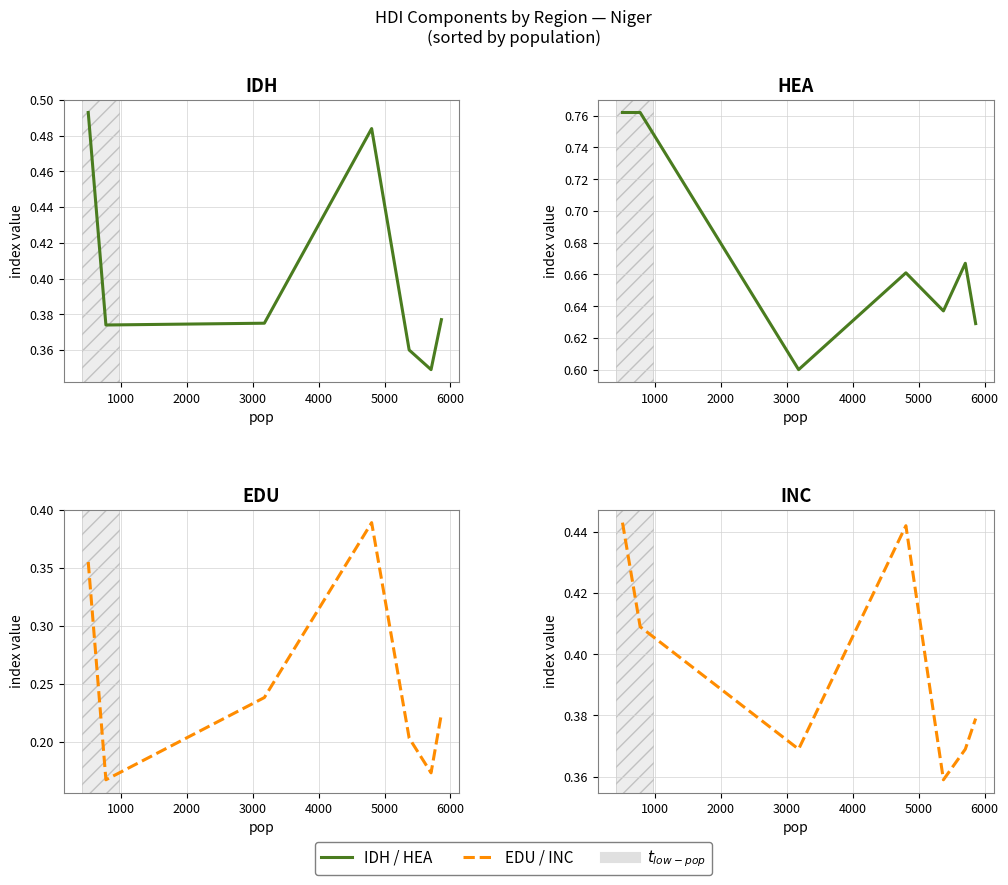

True or false: edu has more than 2 points higher than both neighbors.

False